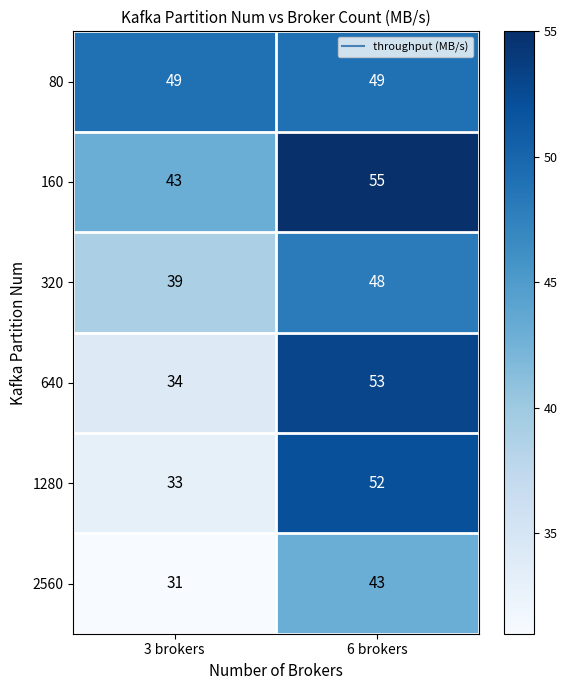

Read the 160 value at 6 brokers, to the nearest 5.

55